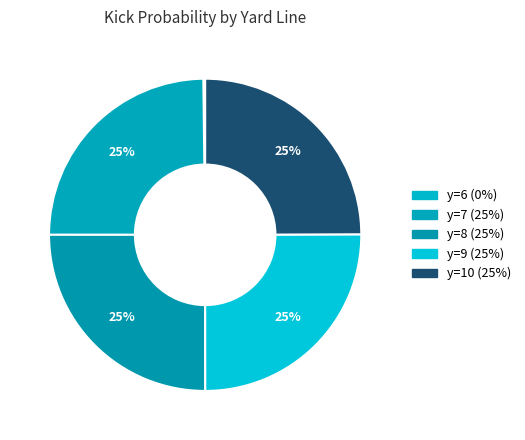

Is there a majority slice in this chart?

No